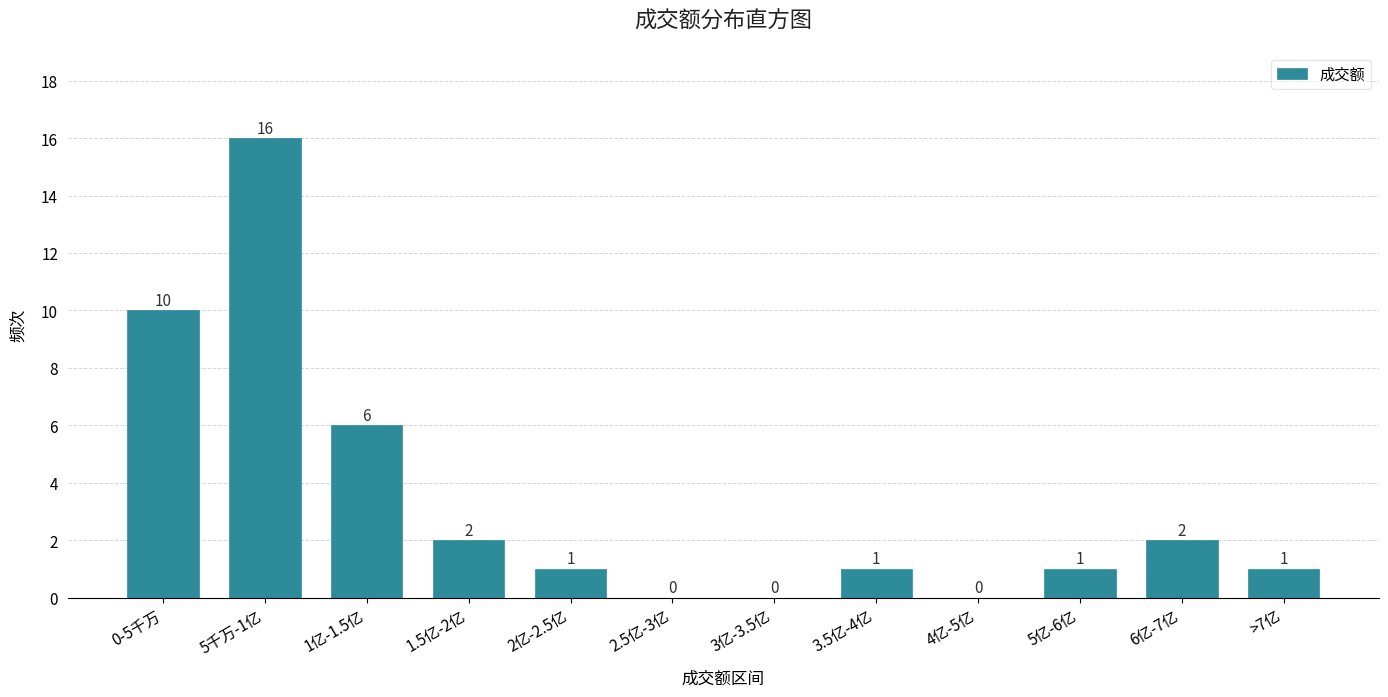

Reading left to right, transcribe all the data shown in this chart.

0-5千万=10	5千万-1亿=16	1亿-1.5亿=6	1.5亿-2亿=2	2亿-2.5亿=1	2.5亿-3亿=0	3亿-3.5亿=0	3.5亿-4亿=1	4亿-5亿=0	5亿-6亿=1	6亿-7亿=2	>7亿=1